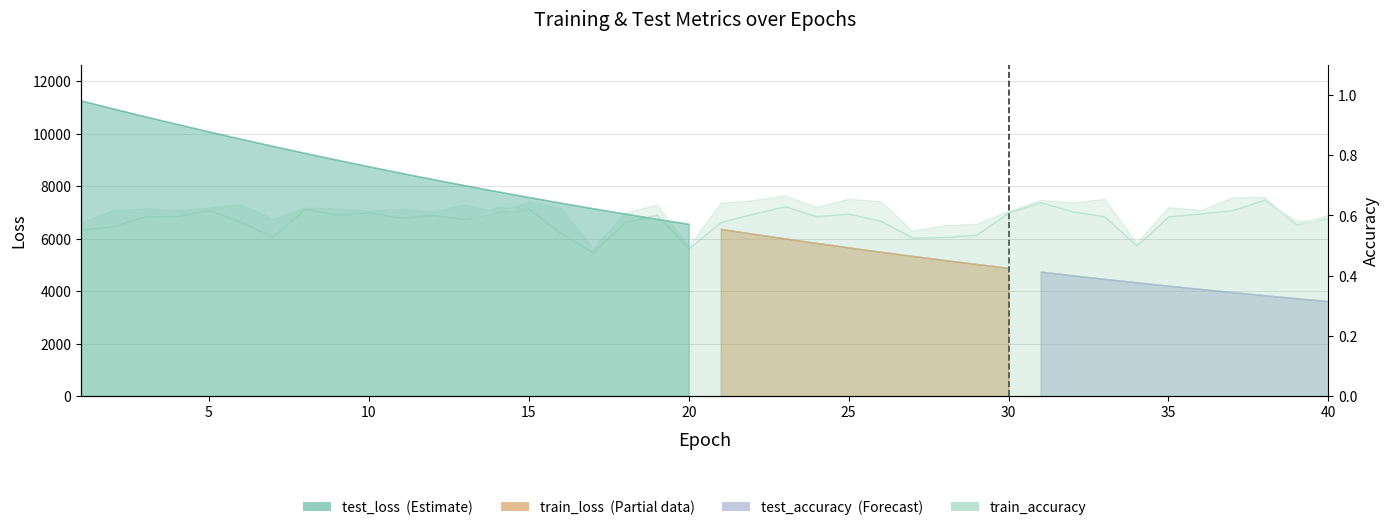

At how many categories does at least one series exceed 0?

40